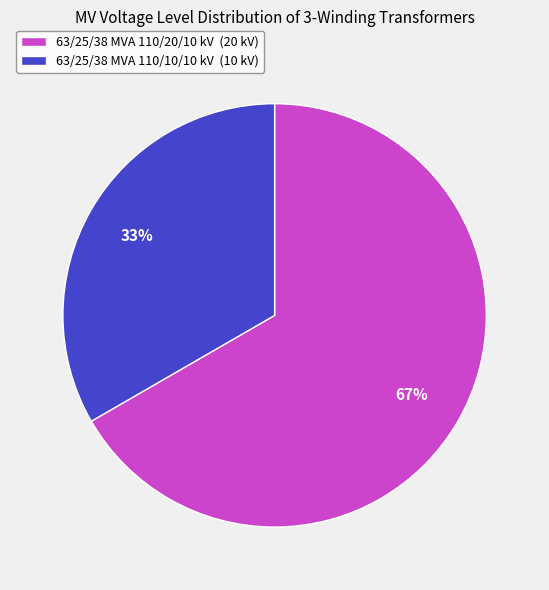

How many slices are in this pie chart?

2